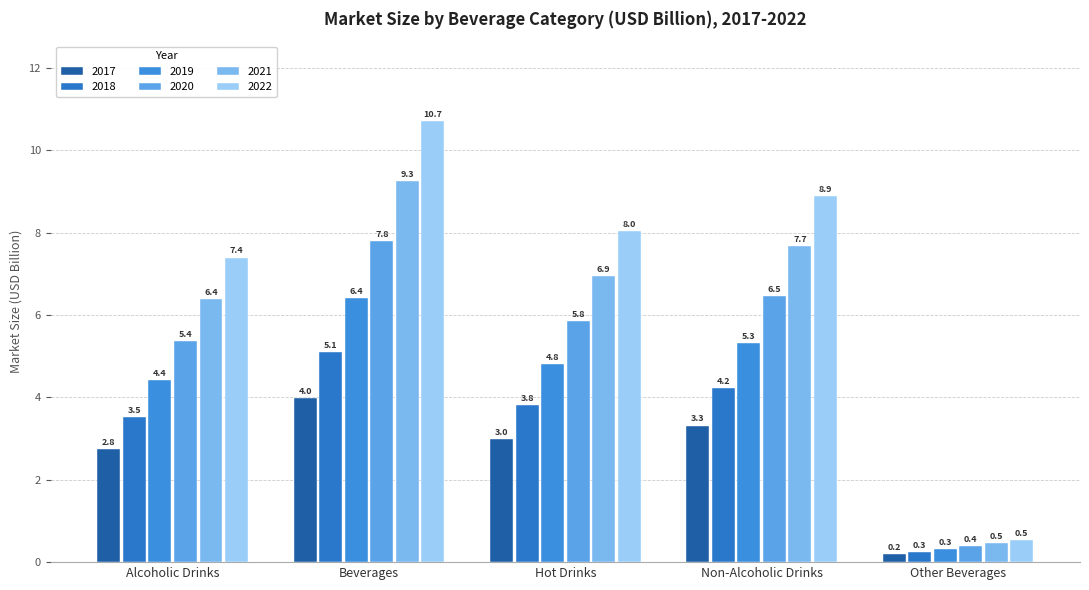

How many bars are there in each group?

6